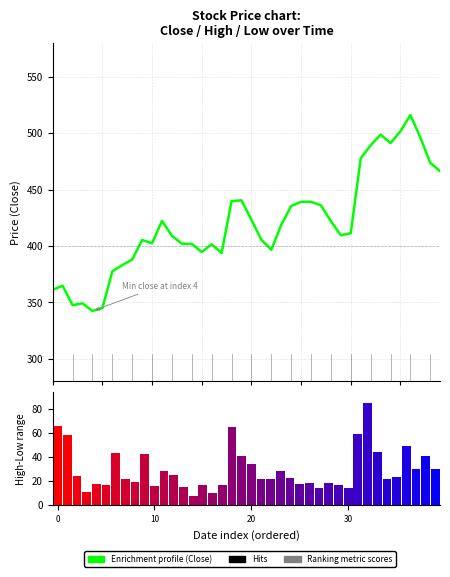

At which category does the chart reach its peak across all series?

36